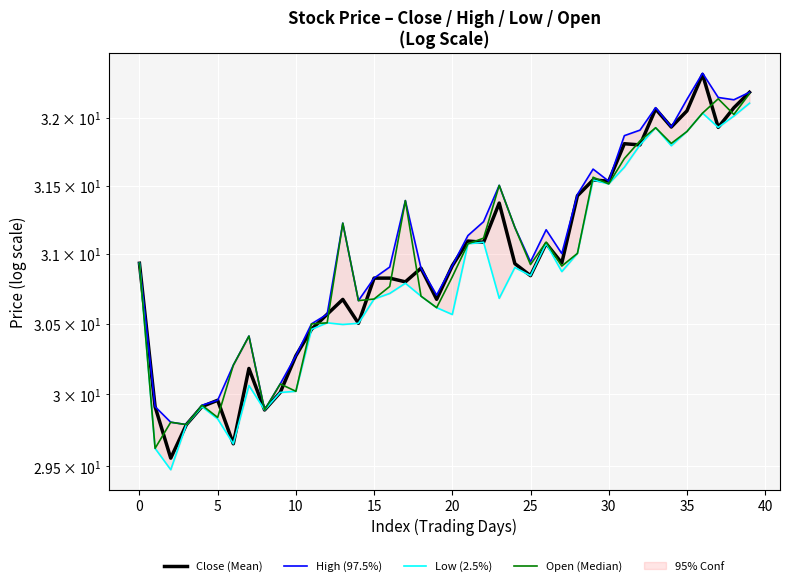

What is the value of the High (97.5%) point at the 40th from the left?

32.2